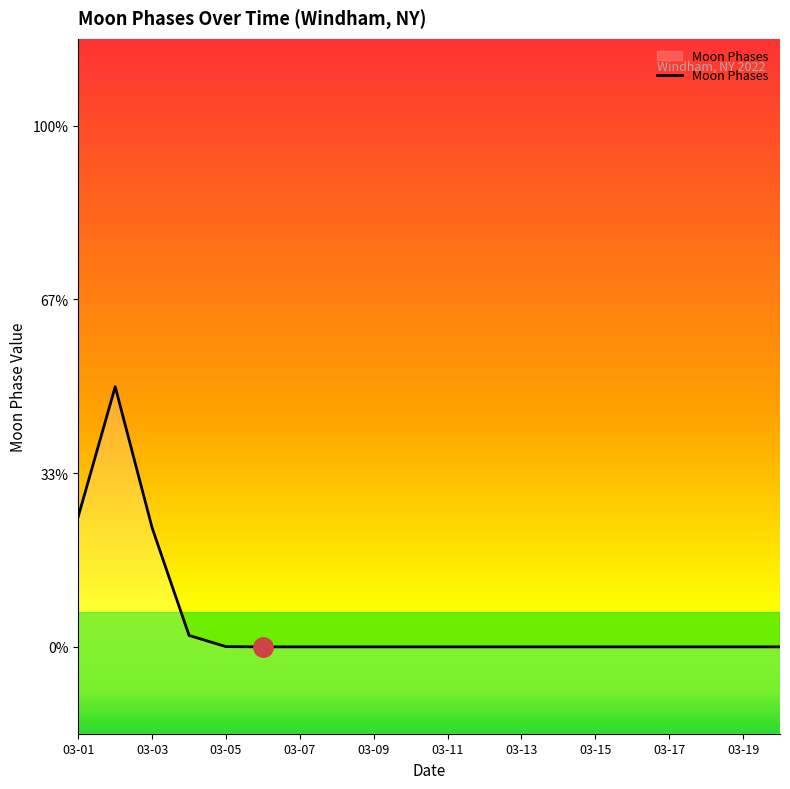

Which has a higher value, 18 or 19?

18